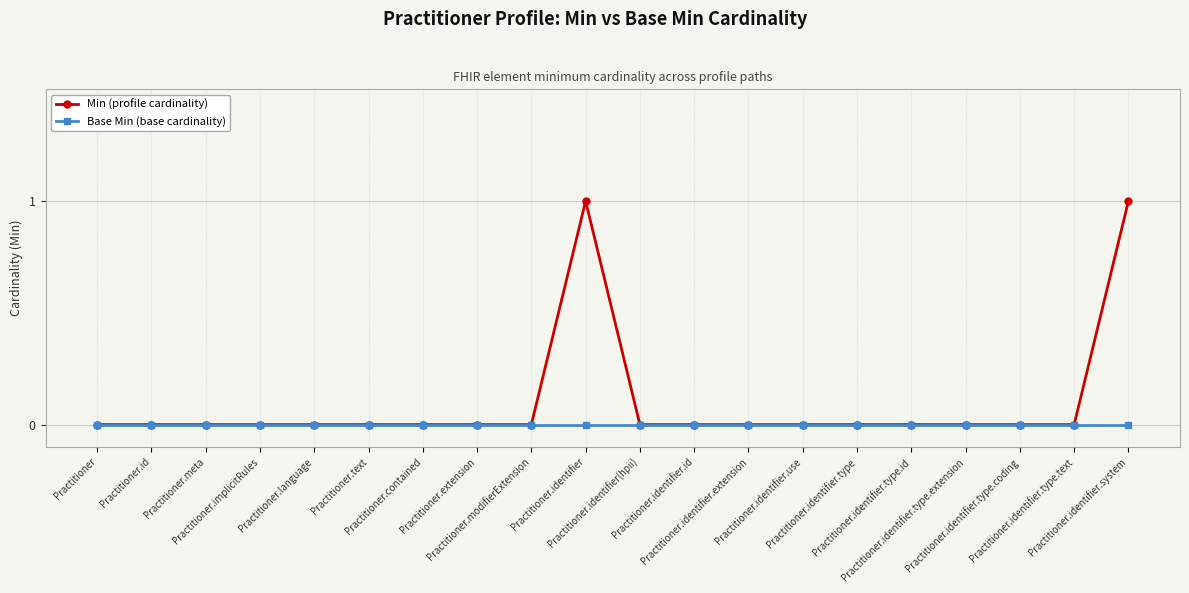

List the series in order of their peak value, highest first.

Min (profile cardinality), Base Min (base cardinality)